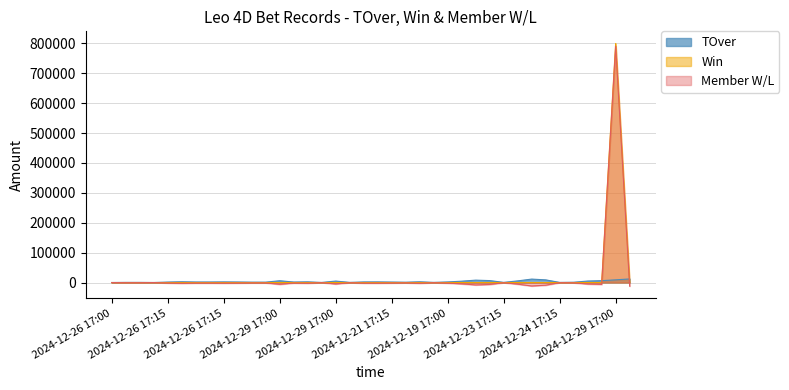

How many lines are shown in the chart?

3